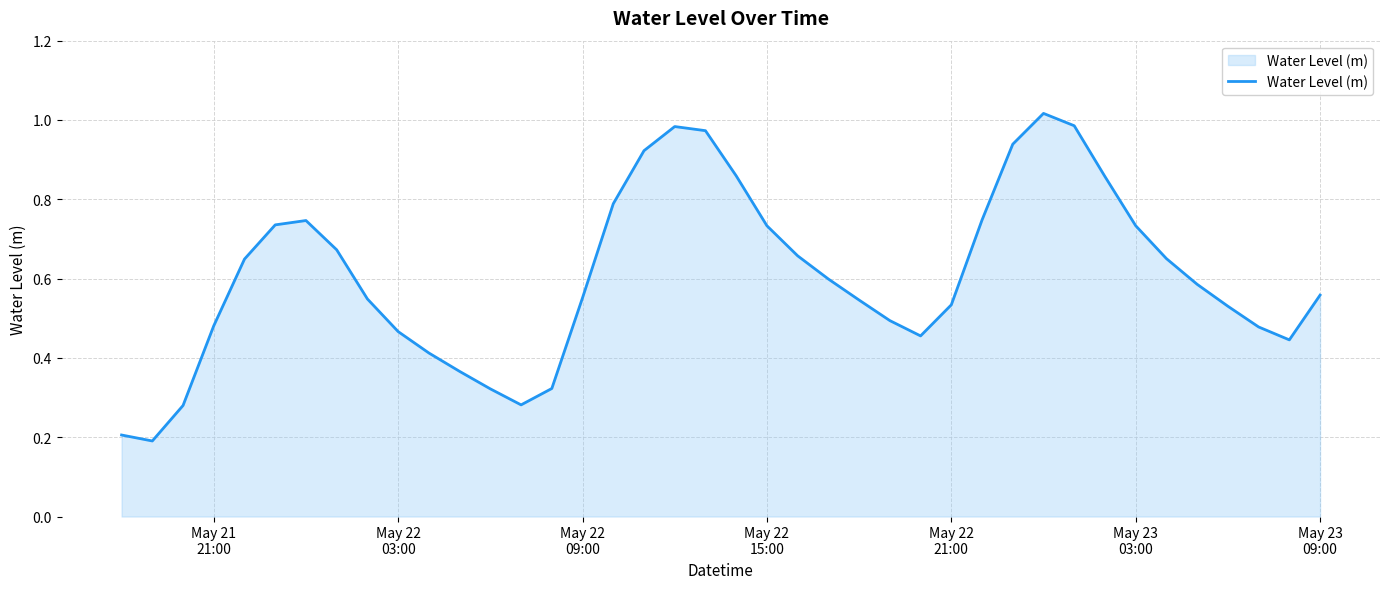

What is the difference between the maximum and minimum values?

0.8